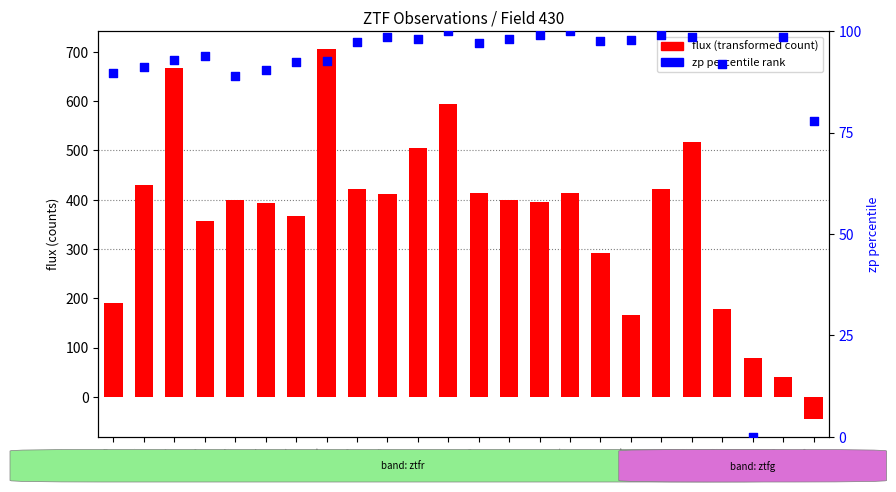

Which has a higher value, obs16 or obs9?

obs9